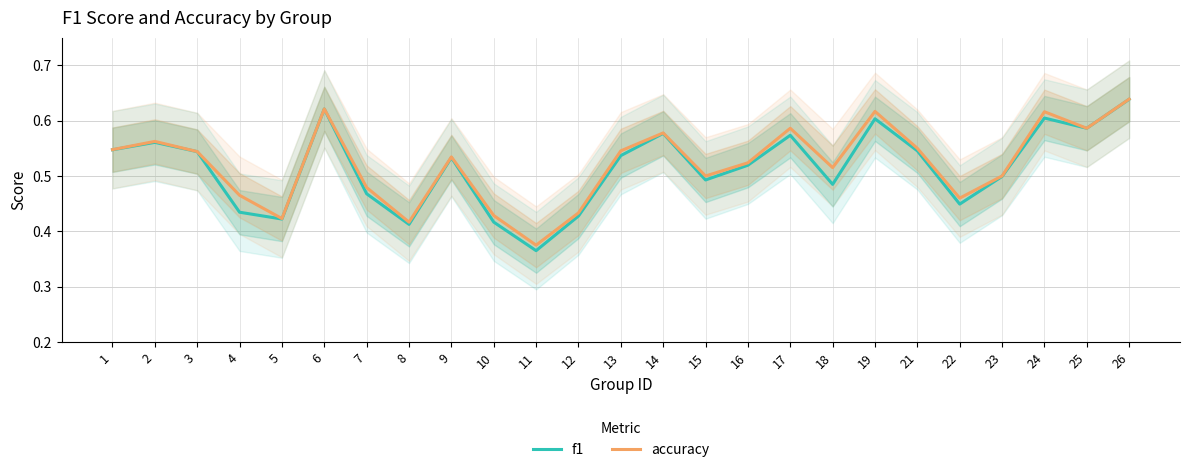

Where is the first local maximum for accuracy?

2